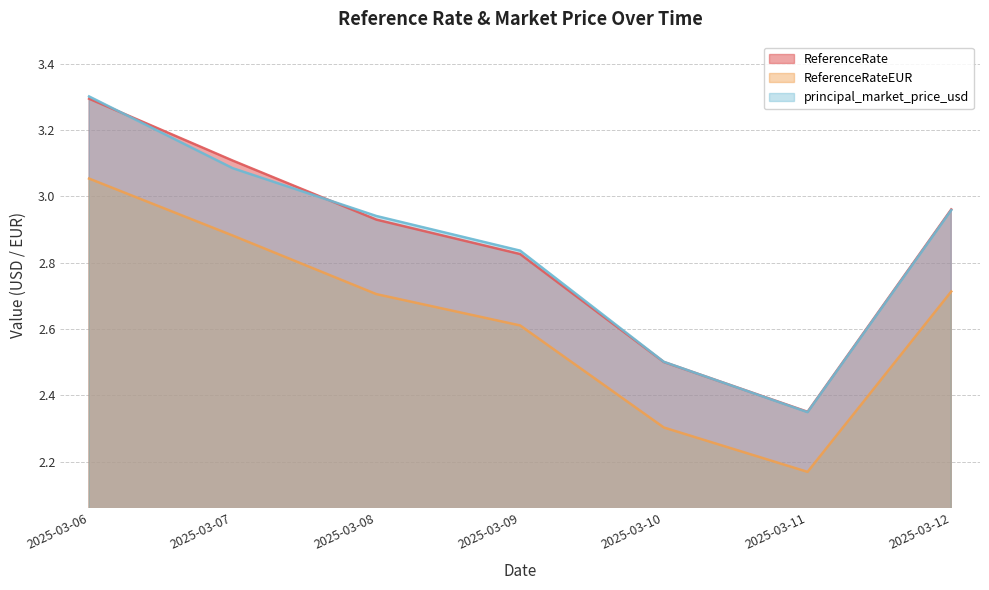

At which category is the sum across all series the highest?

2025-03-06